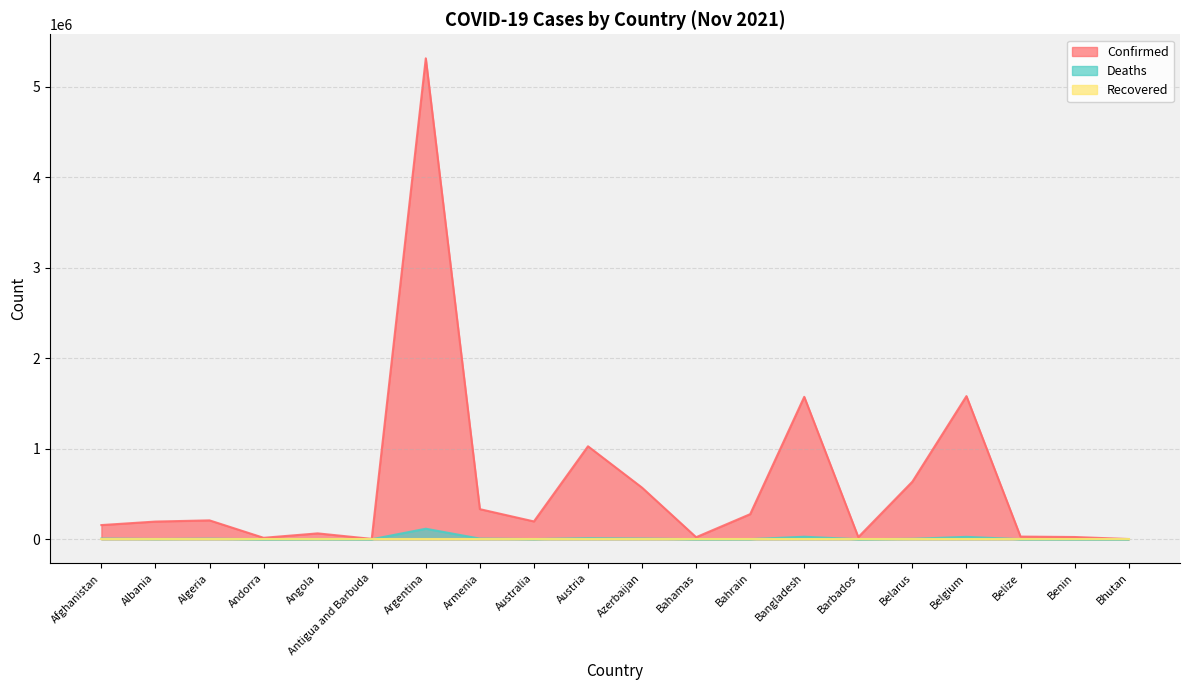

True or false: Confirmed and Deaths cross at least once.

False